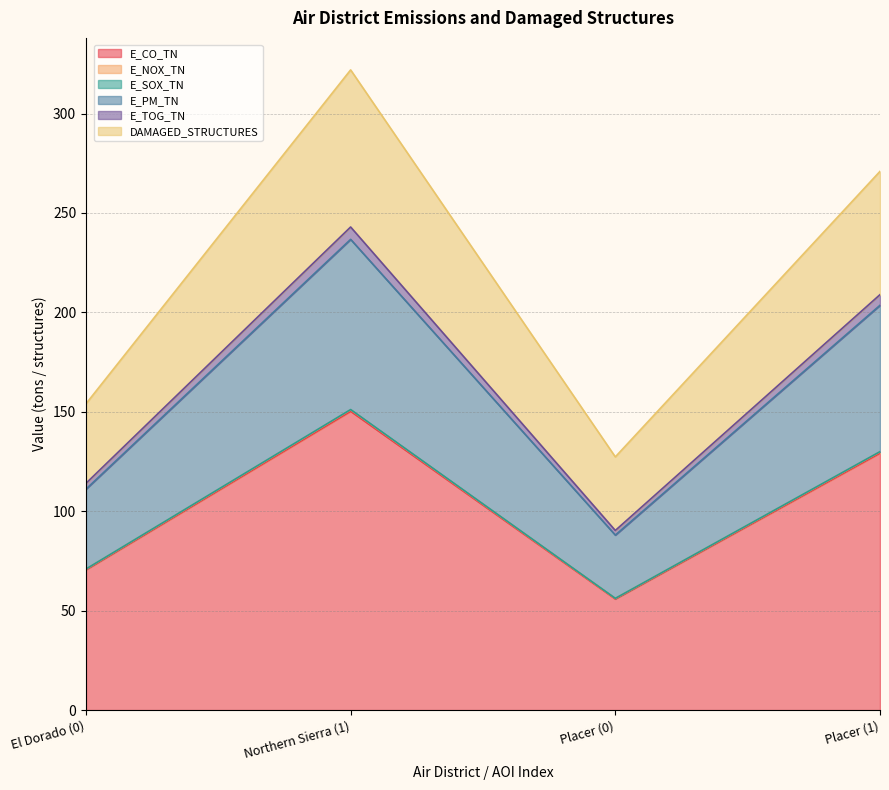

The DAMAGED_STRUCTURES series shows 257.5 at El Dorado (0). True or false?

False